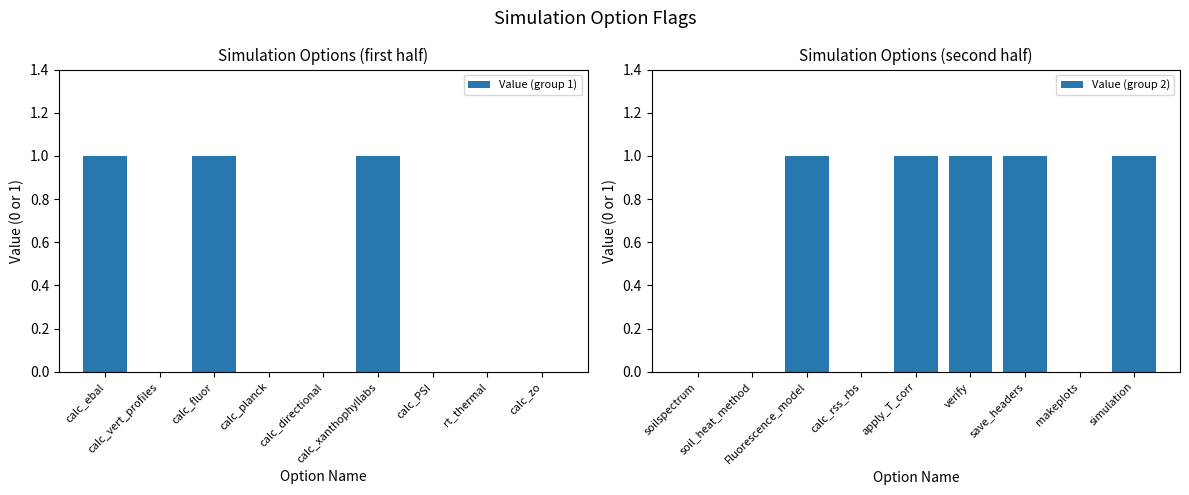

Reading right to left, transcribe all the data shown in this chart.

Value (group 1): 0	0	0	1	0	0	1	0	1
Value (group 2): 1	0	1	1	1	0	1	0	0